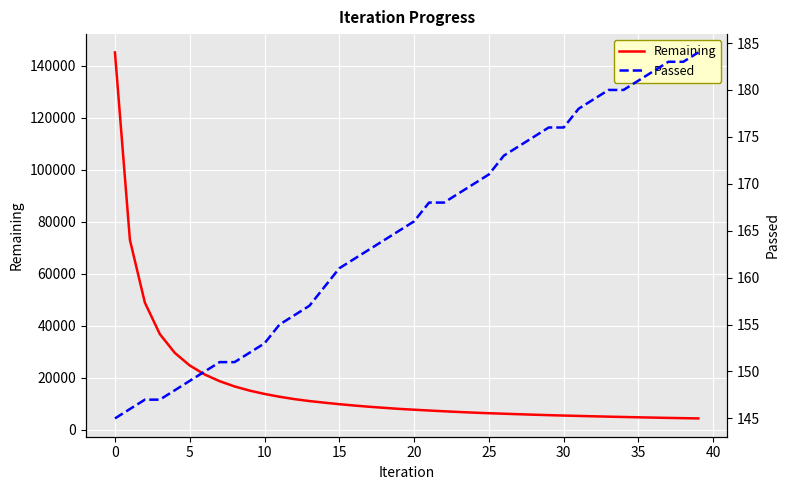

What is the value of the Passed point at the 18th from the left?

163